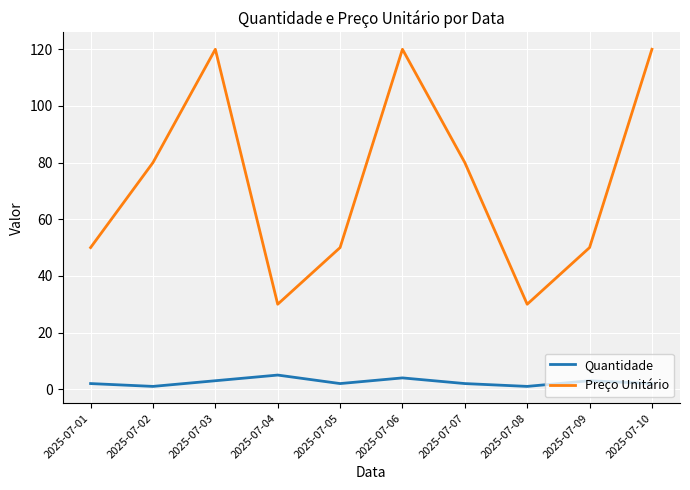

What is the difference between the maximum and minimum values in the Preço Unitário series?

90